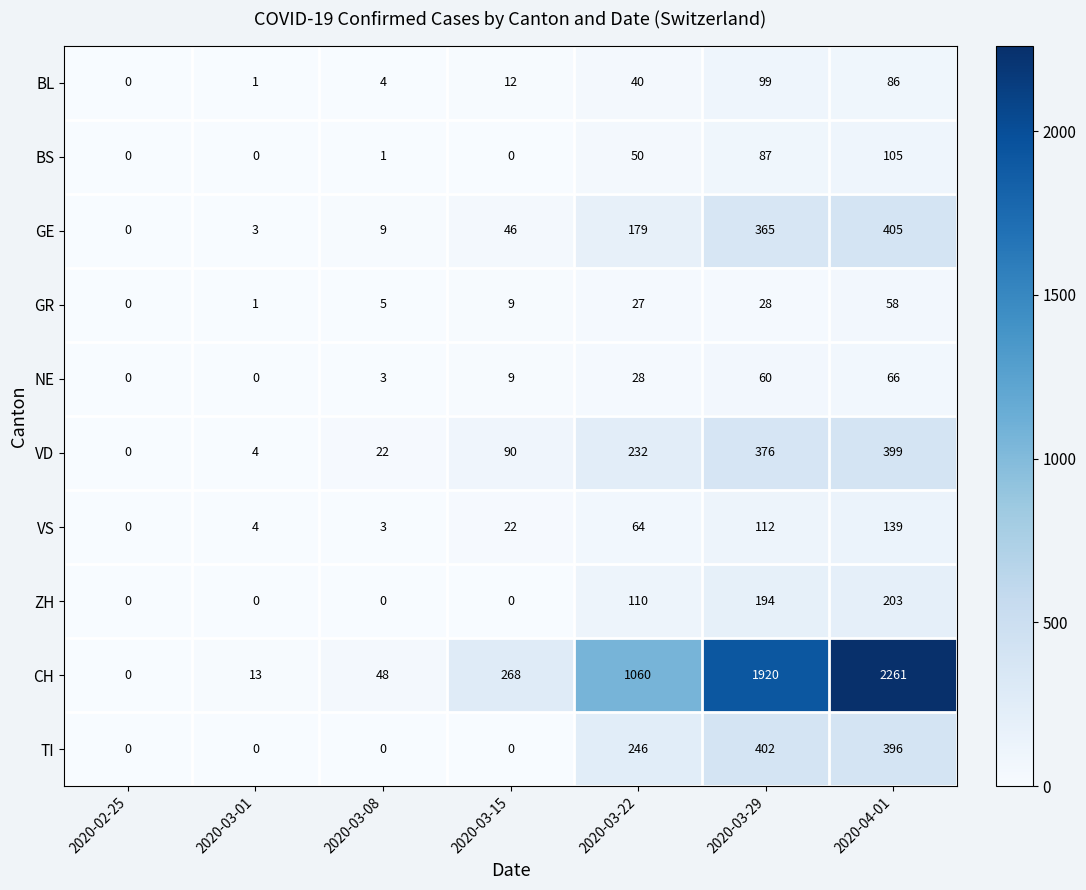

Is it true that GE equals -142 at 2020-02-25?

False